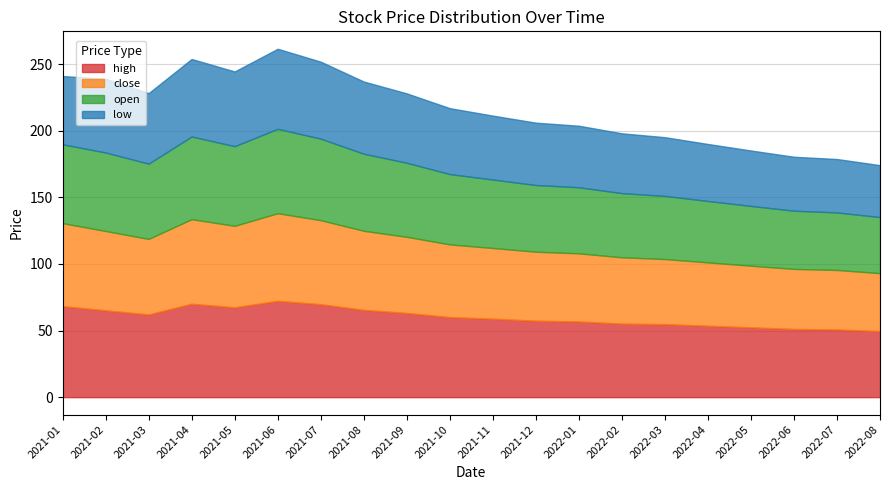

Between 6 and 19, which series saw the biggest shift?

high